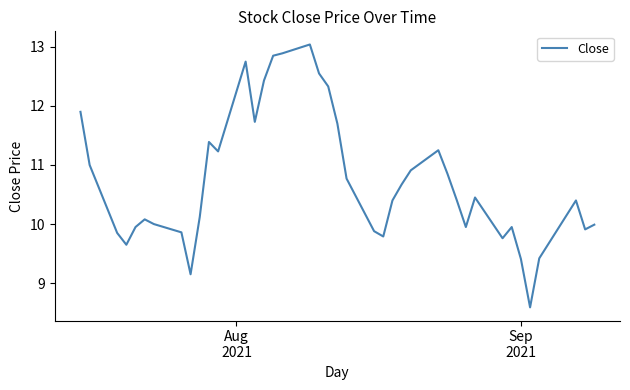

What is the greatest value displayed?

13.0